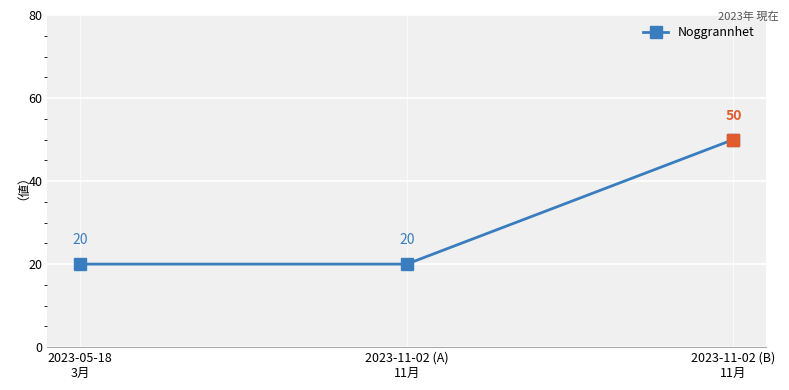

Between 2023-05-18
3月 and 2023-11-02 (B)
11月, which is larger?

2023-11-02 (B)
11月